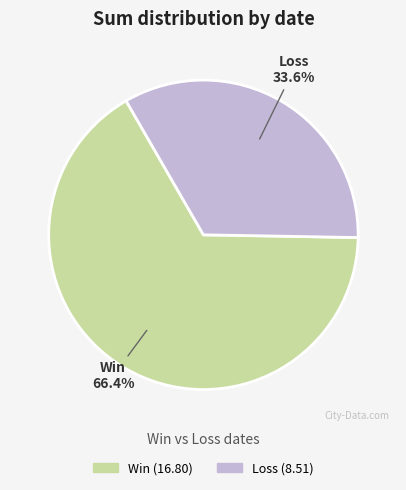

Is there any slice that represents more than half of the pie?

Yes